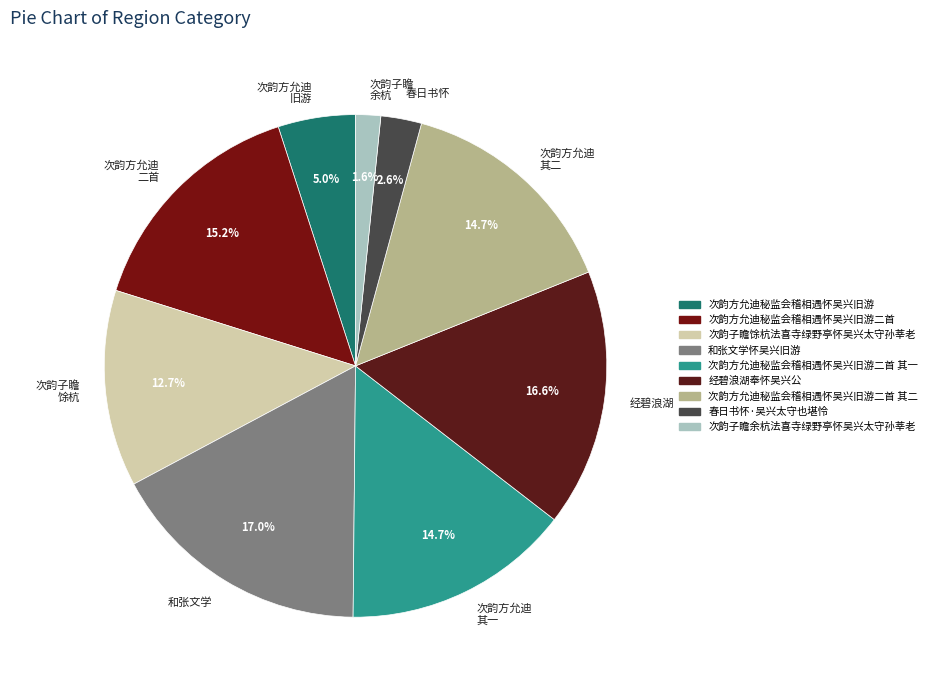

Approximately how many times larger is the value at 次韵子瞻 馀杭 compared to 次韵子瞻 余杭?

7.9